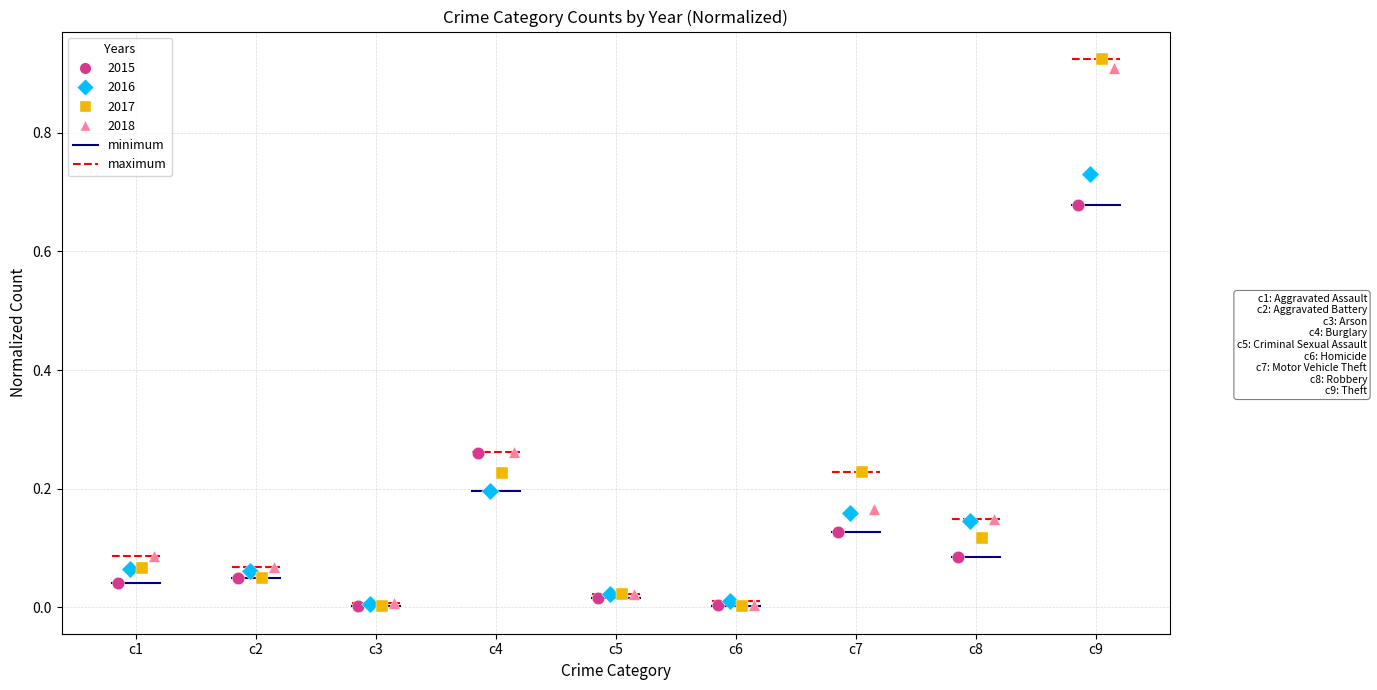

Which series reaches the maximum Y coordinate?

2017